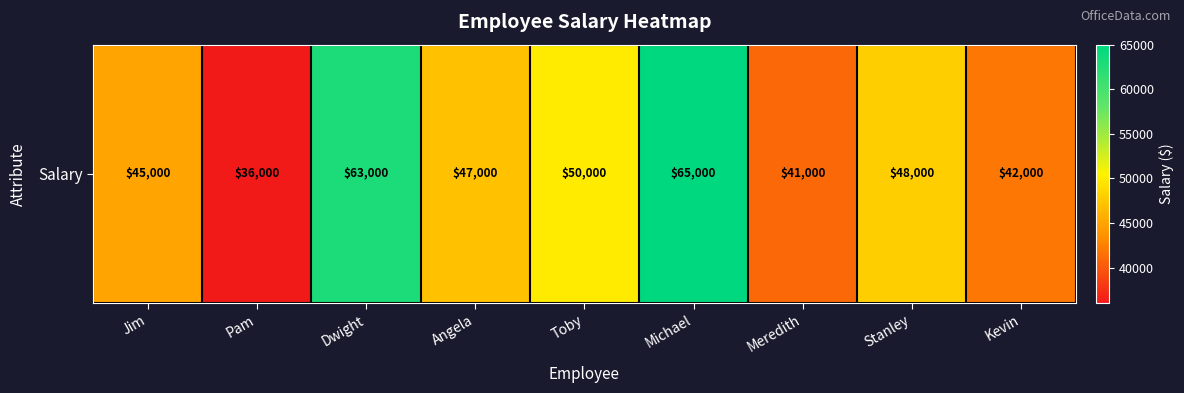

What is the minimum value shown in the chart?

36000